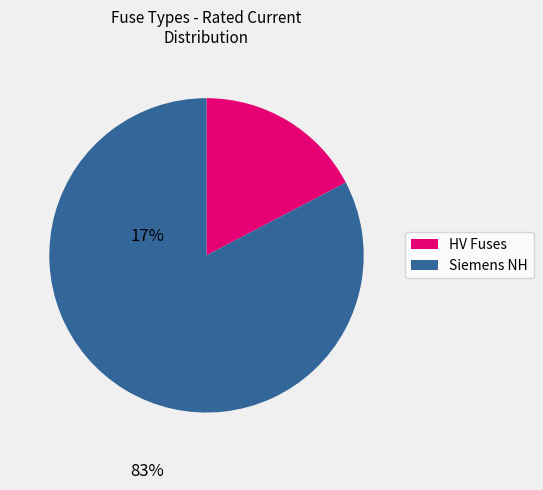

Does any single category account for the majority?

Yes